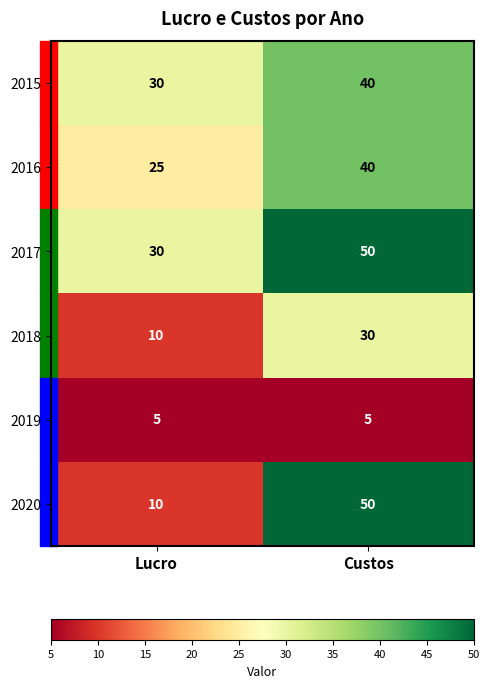

Count the number of categories in the chart.

2